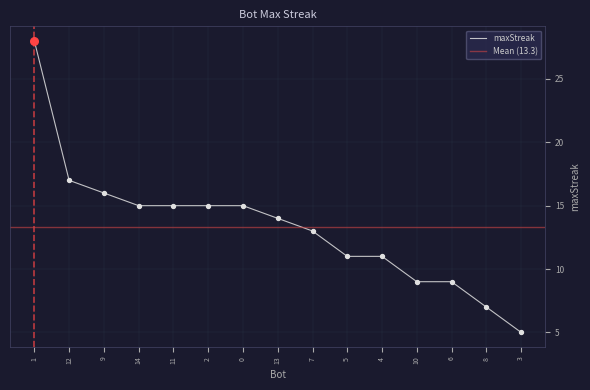

What is the change in value from 12 to 3?

-12